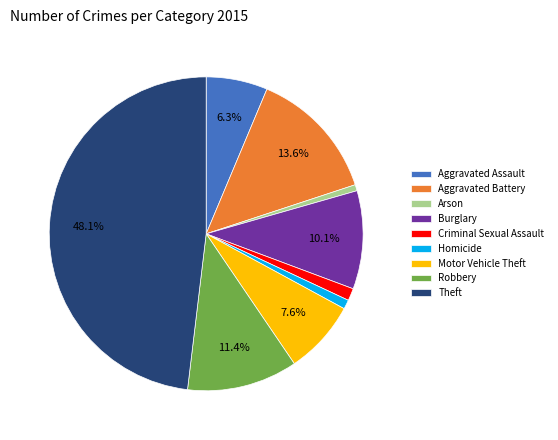

What portion of the pie excludes Aggravated Battery?

86.4%